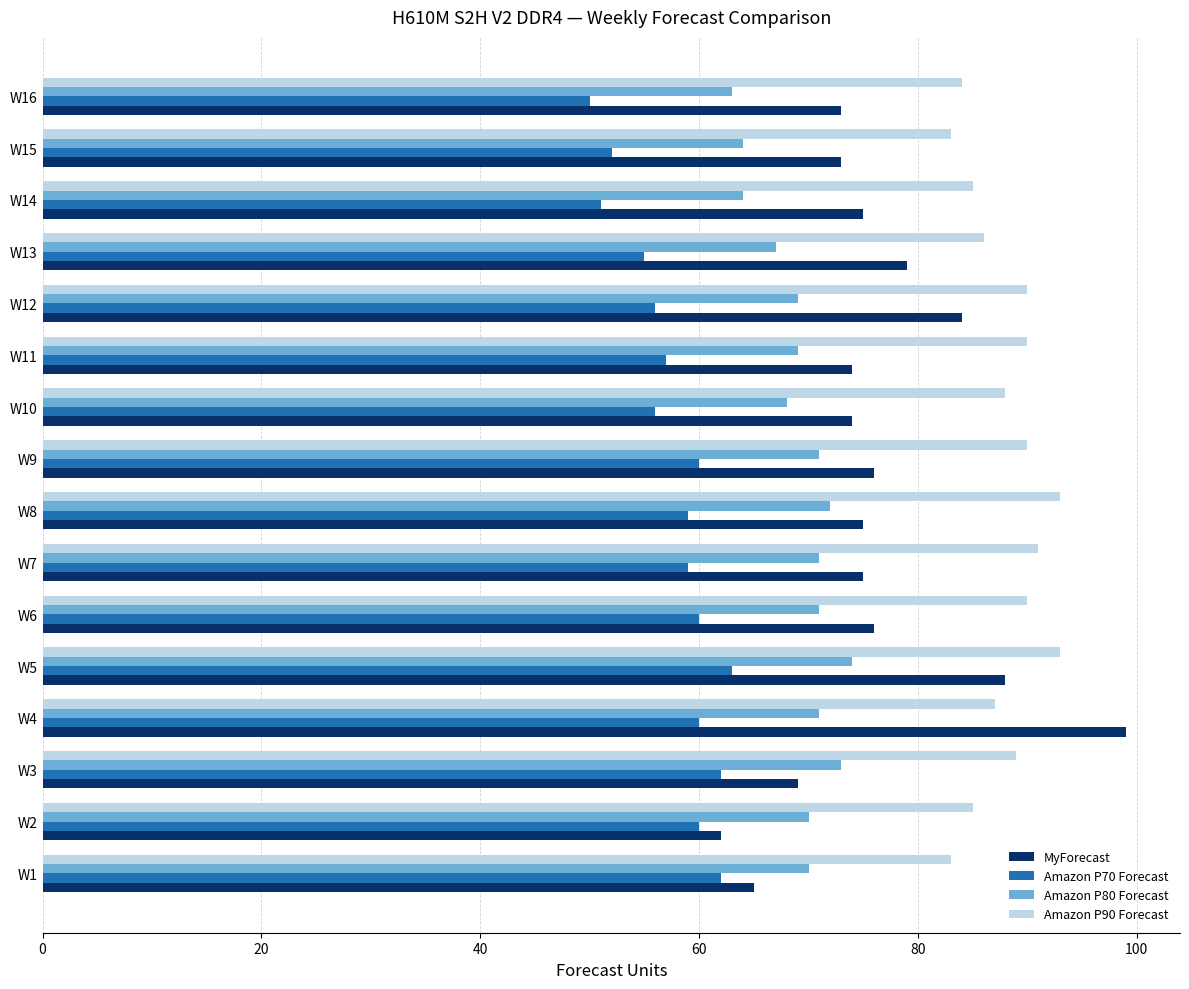

What is the sum of all MyForecast values?

1217